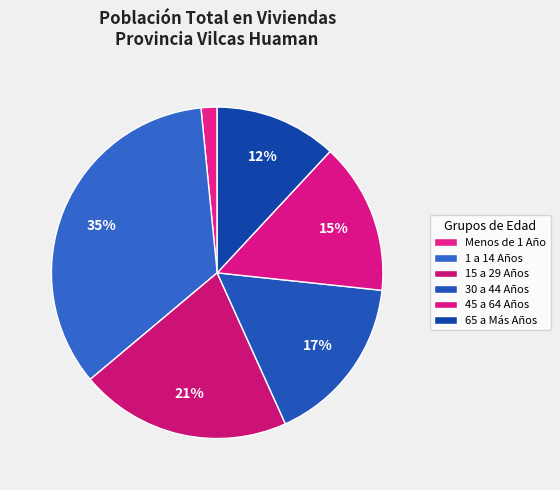

What percentage is the 15 a 29 Años slice, to the nearest percent?

21%